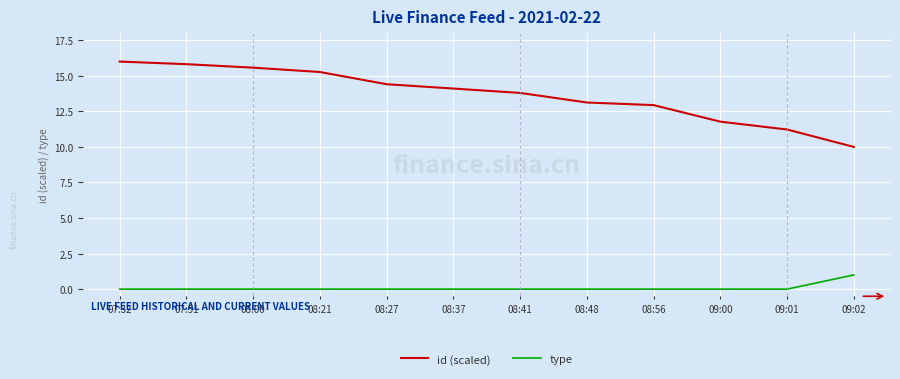

True or false: id (scaled) has a value of 22.1 at 08:37.

False